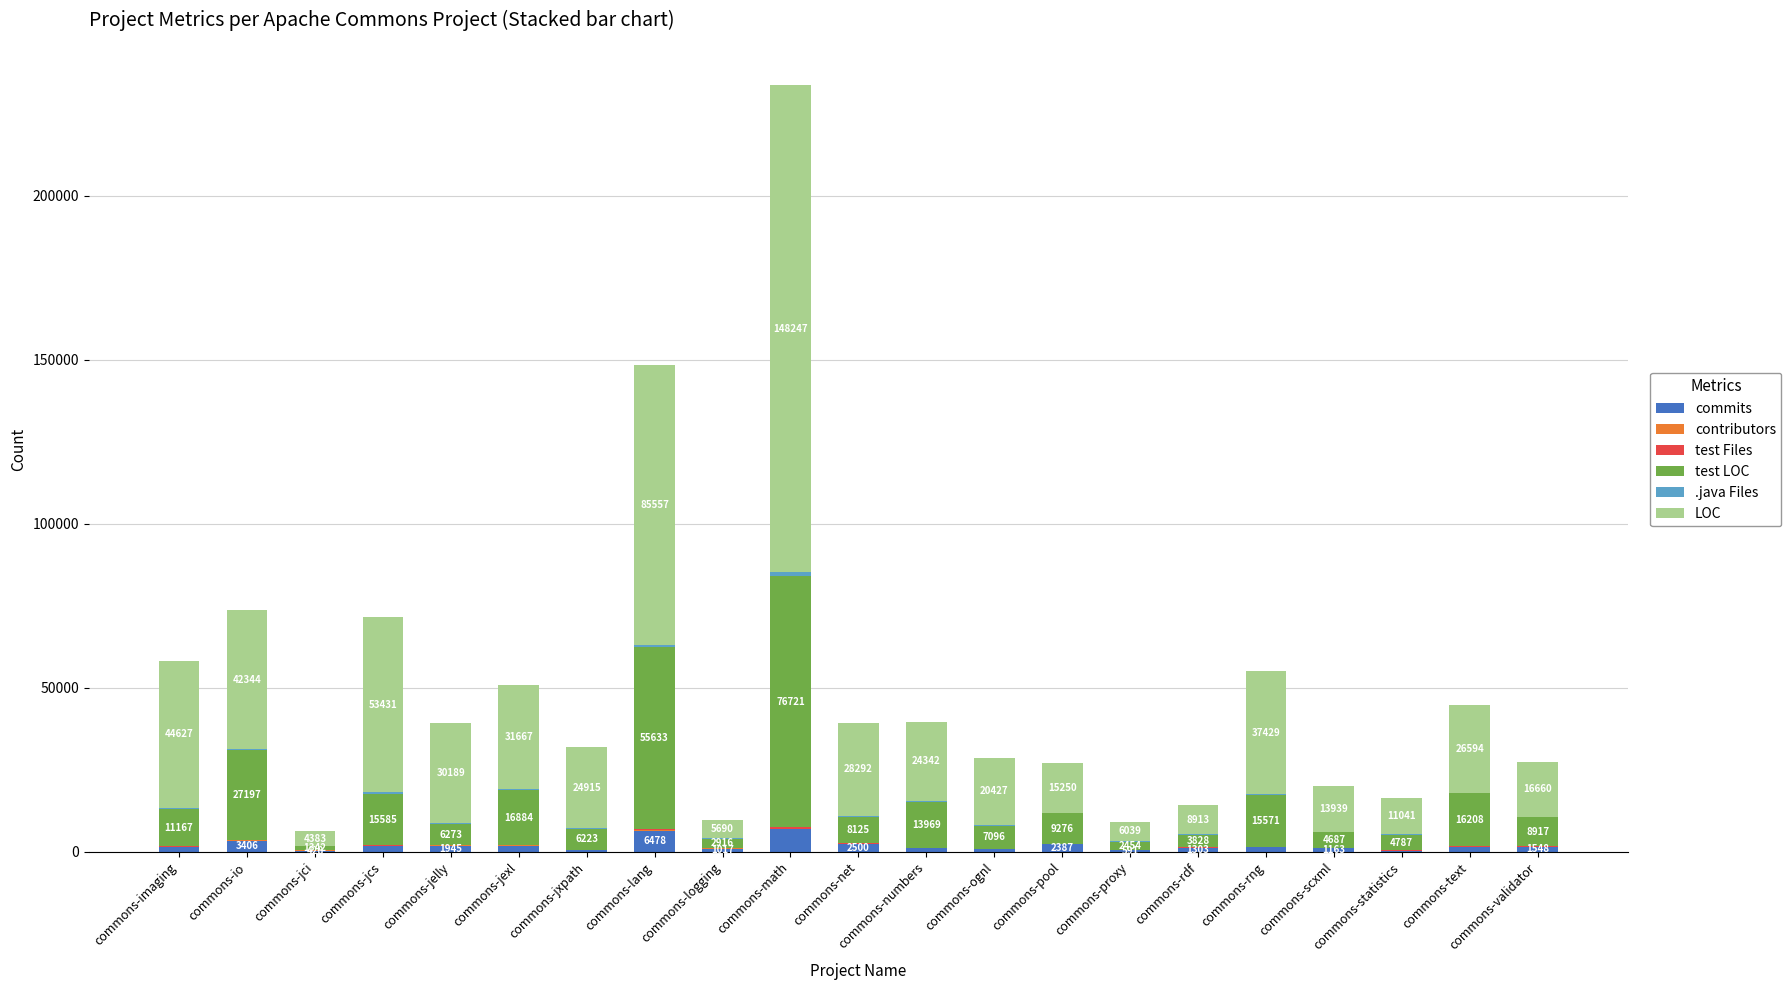

At which category is the sum across all series the highest?

commons-math